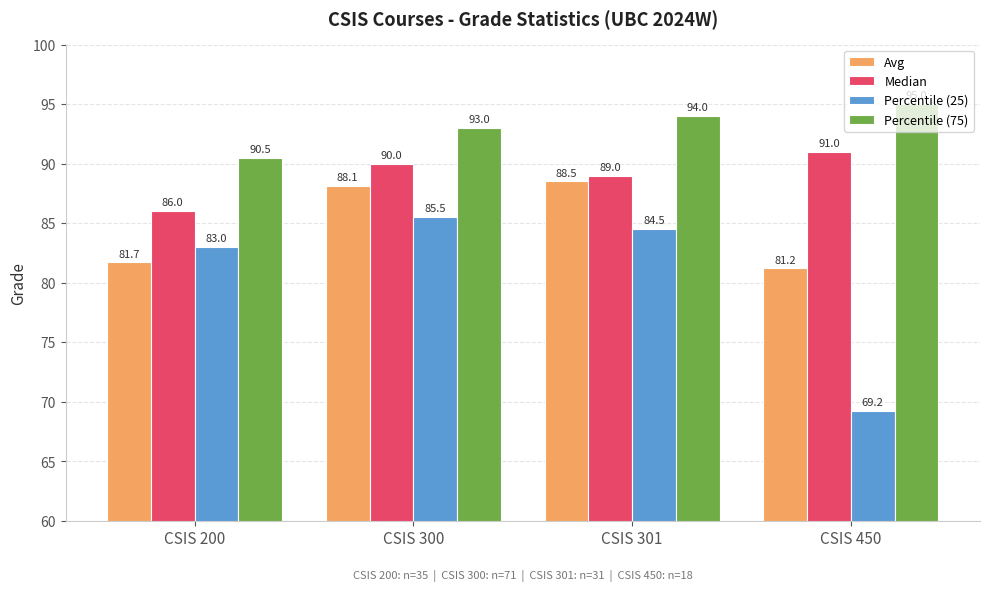

What is the value of the Avg bar at the 1st from the left?

81.7